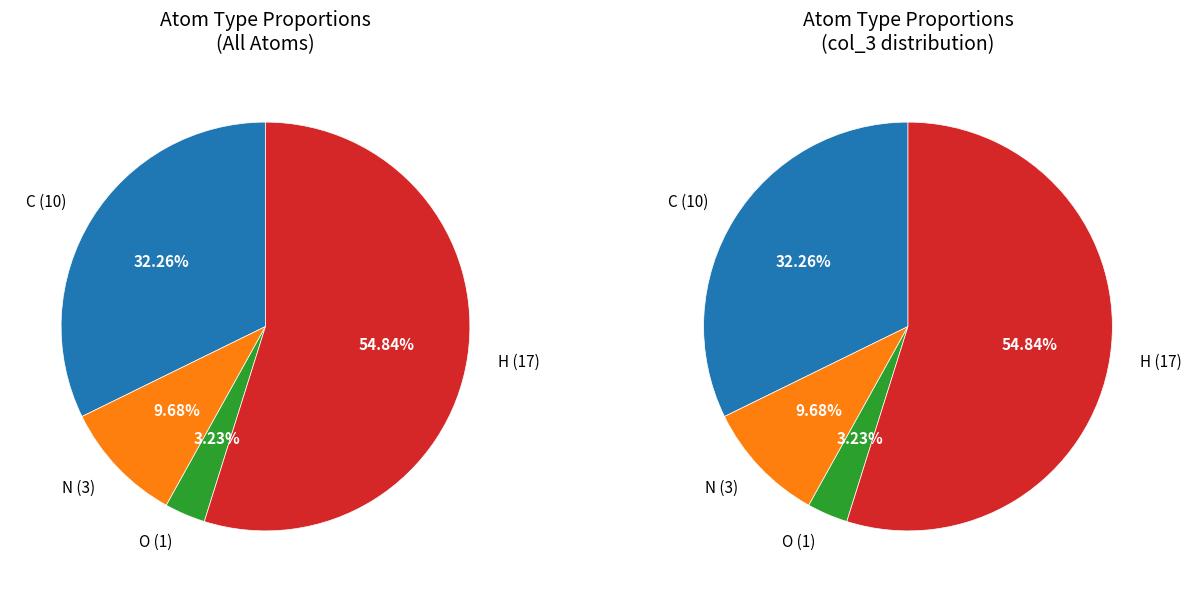

To the nearest percent, what percentage of the pie is N?

10%